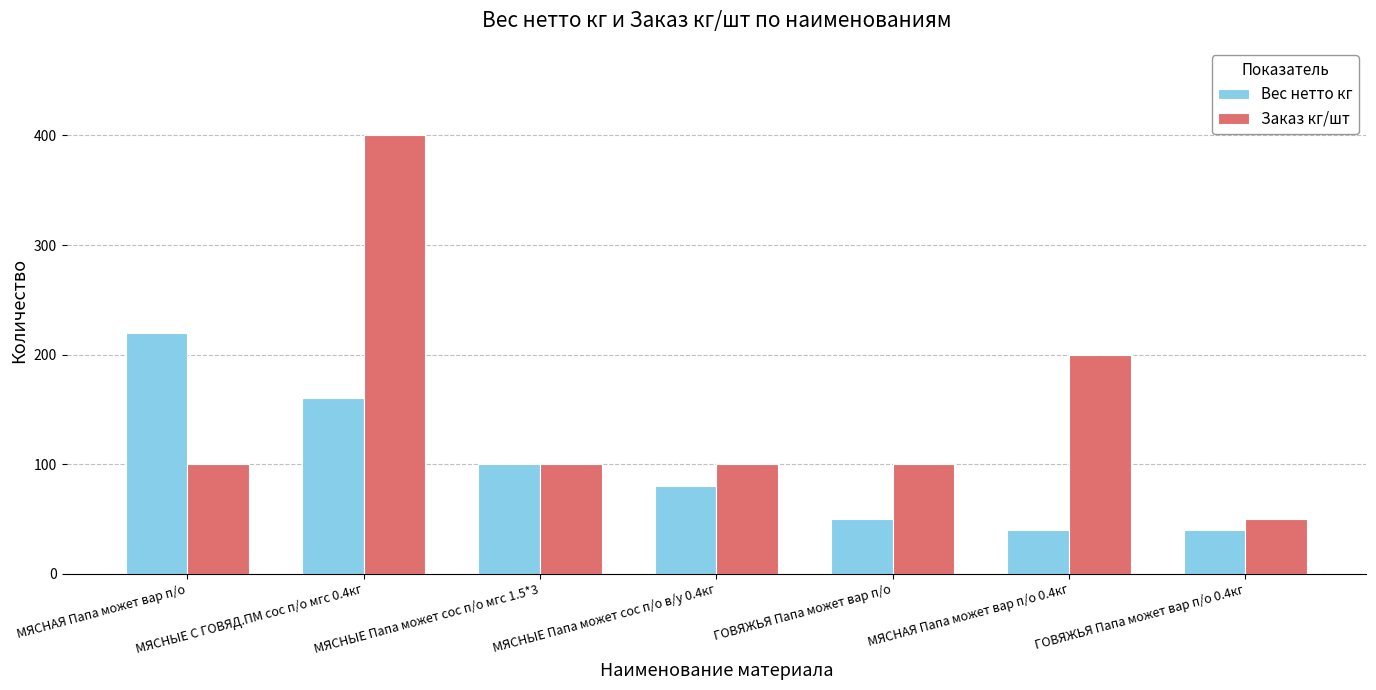

True or false: Вес нетто кг has a value of 71 at ГОВЯЖЬЯ Папа может вар п/о.

False